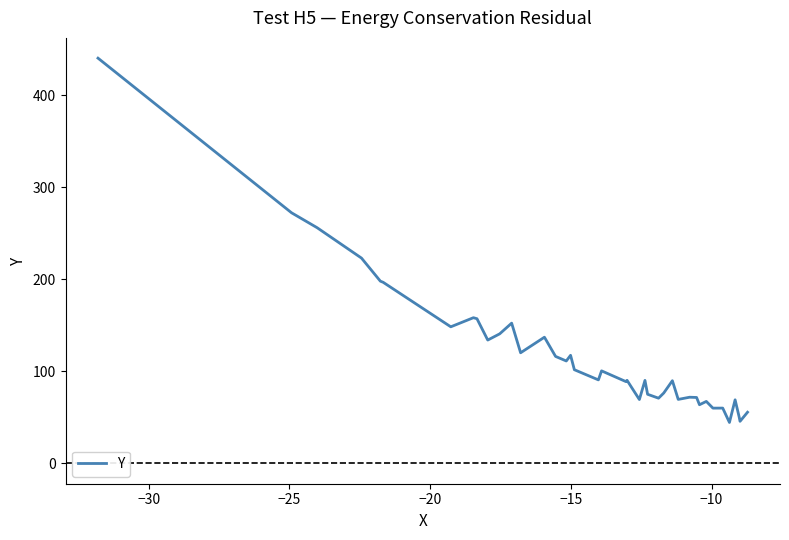

What is the greatest value displayed?

440.1